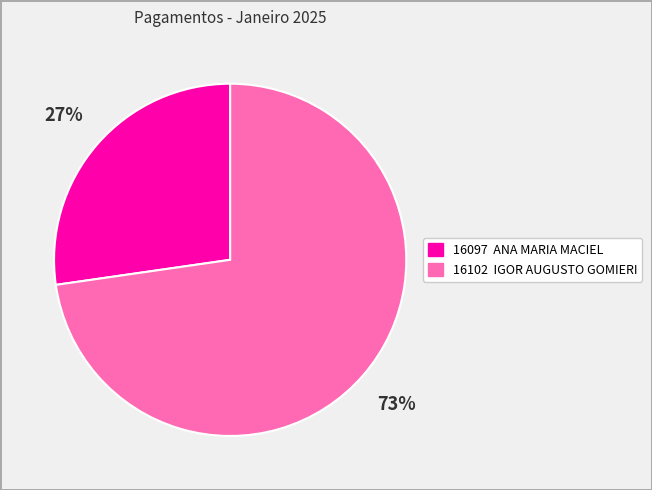

To the nearest percent, what percentage of the pie is 16102 IGOR AUGUSTO GOMIERI?

73%